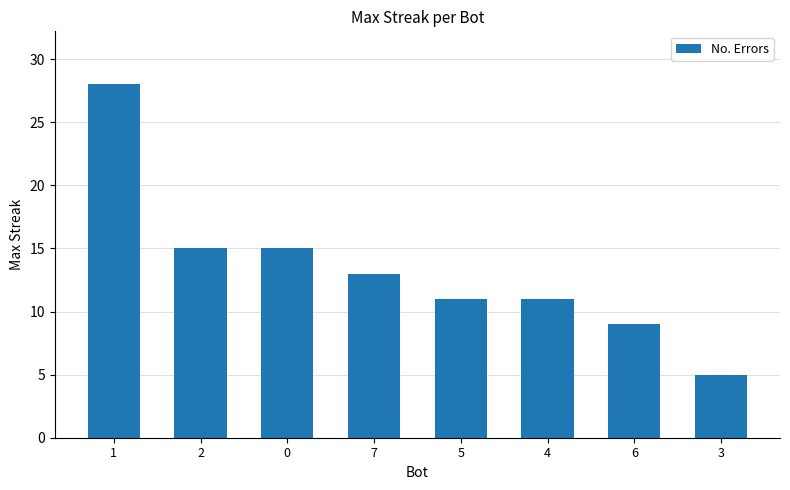

What is the label of the 7th bar from the left?

6